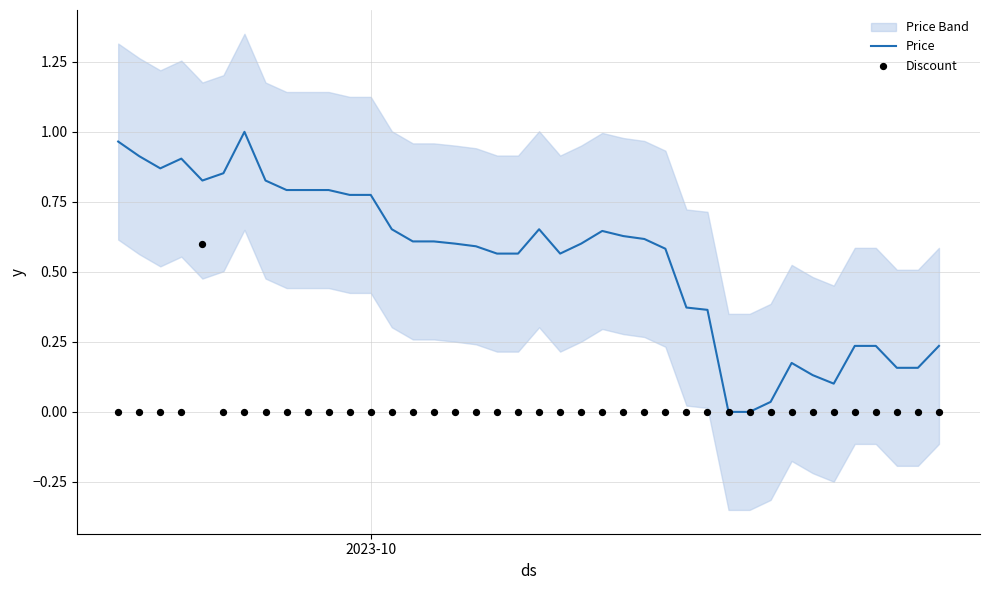

Is the value of Discount at 18 greater than the value of Price at 2023-10?

No